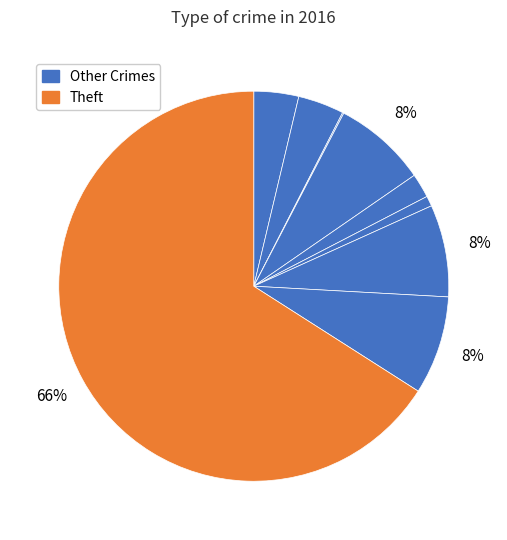

How many segments does this pie chart have?

9